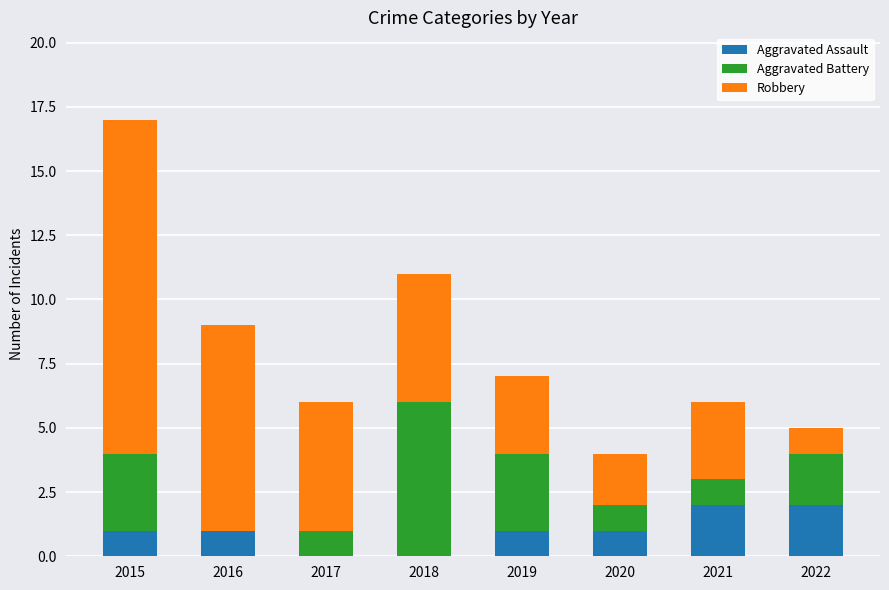

At which category is the sum across all series the highest?

2015